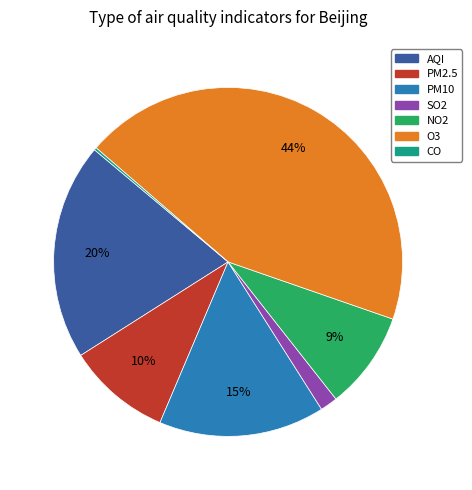

Is the sum of SO2 and AQI greater than half?

No